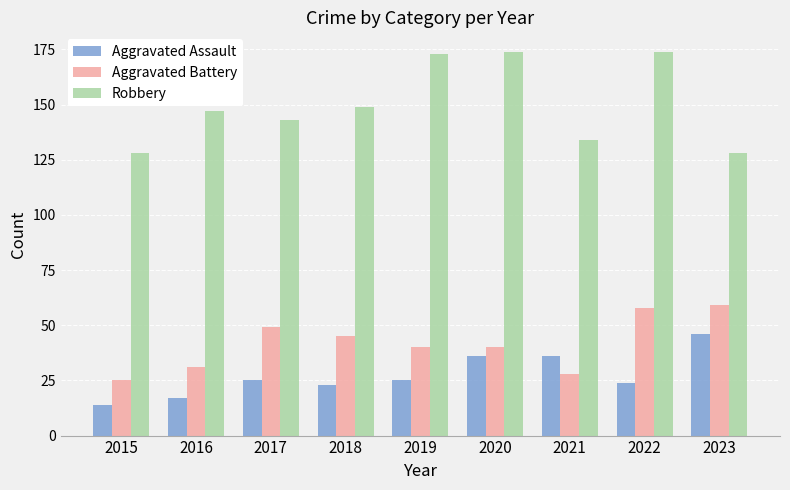

What is the total value across all series at 2023?

233